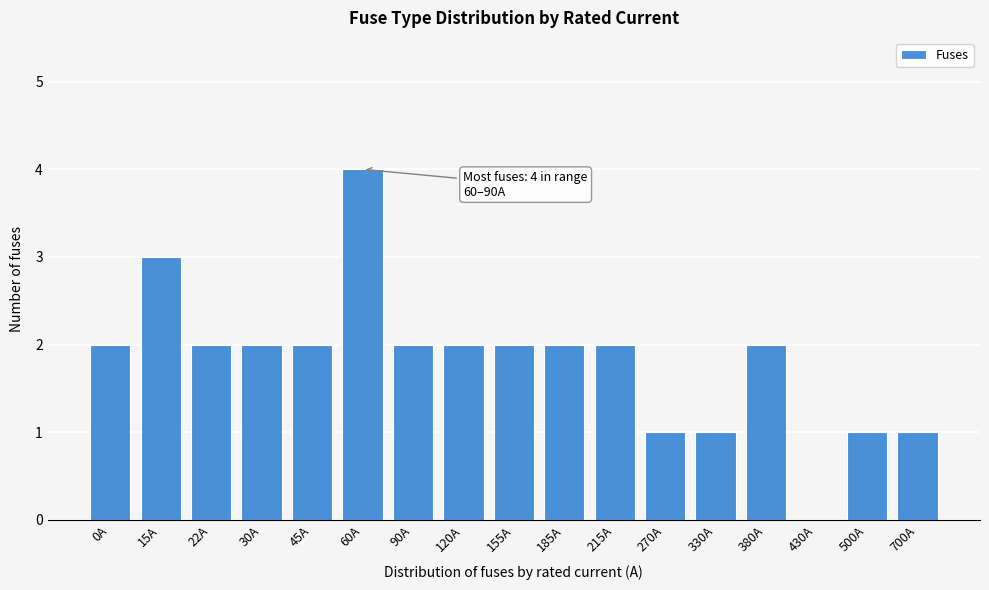

Reading left to right, transcribe all the data shown in this chart.

0A=2	15A=3	22A=2	30A=2	45A=2	60A=4	90A=2	120A=2	155A=2	185A=2	215A=2	270A=1	330A=1	380A=2	430A=0	500A=1	700A=1